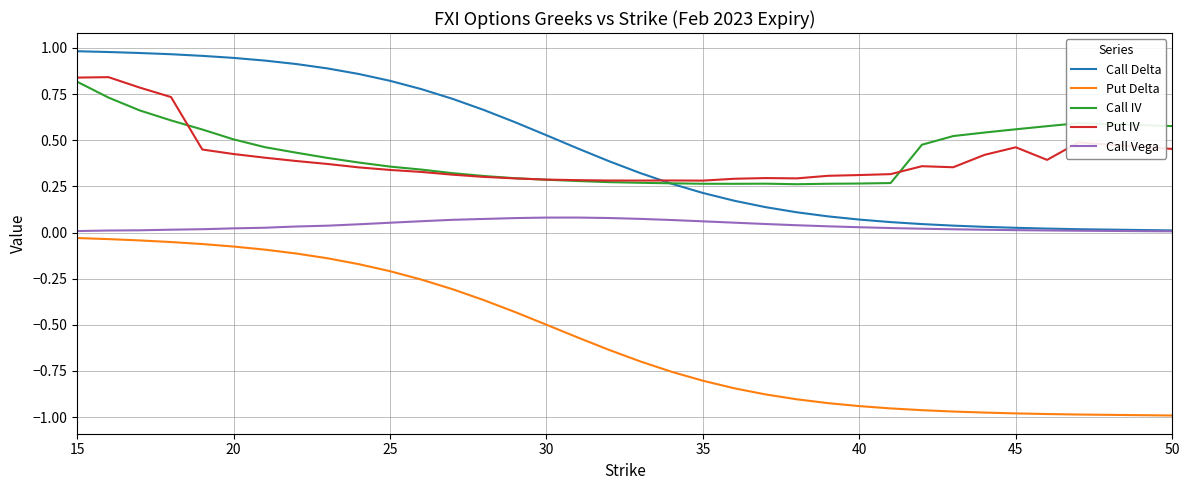

True or false: Put Delta and Call IV intersect in this chart.

False